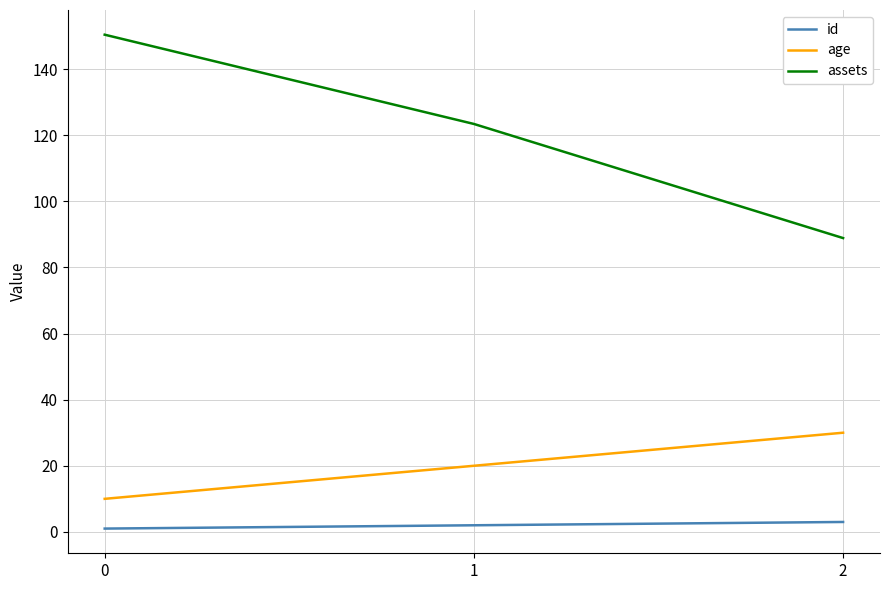

What are all the series names shown in the legend?

id, age, assets